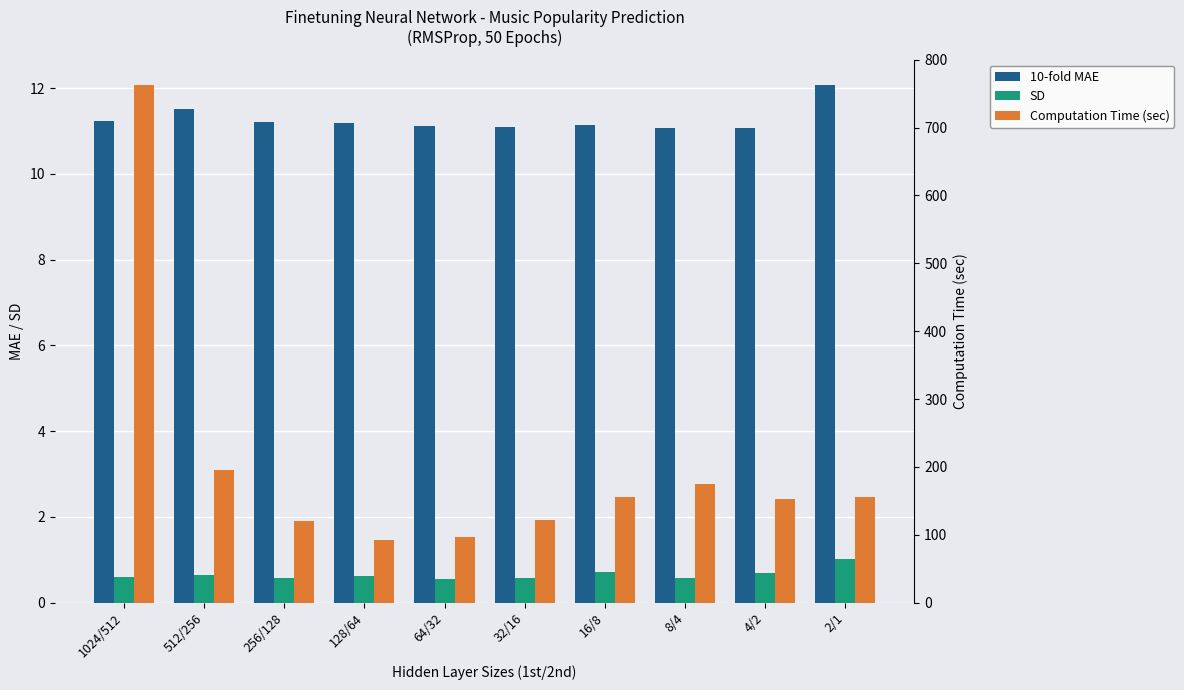

Is it true that 10-fold MAE equals 6.9 at 32/16?

False